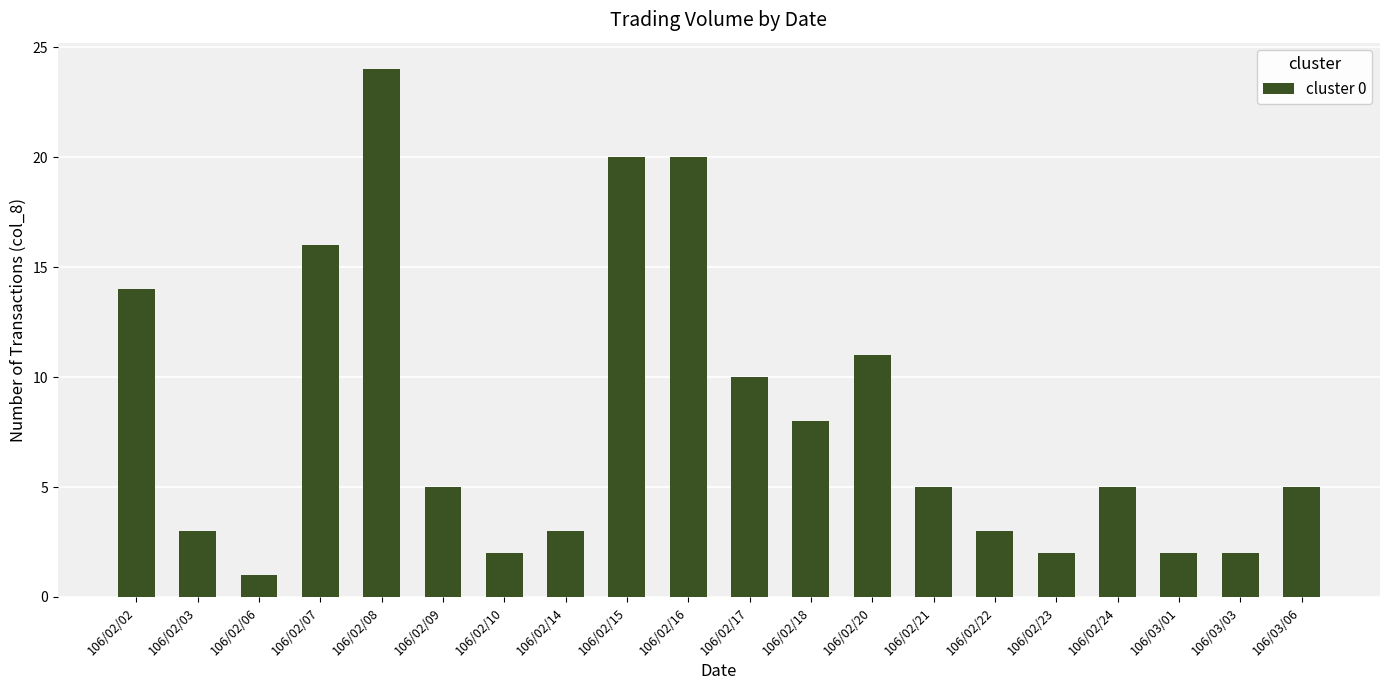

What is the sum of all values?

161